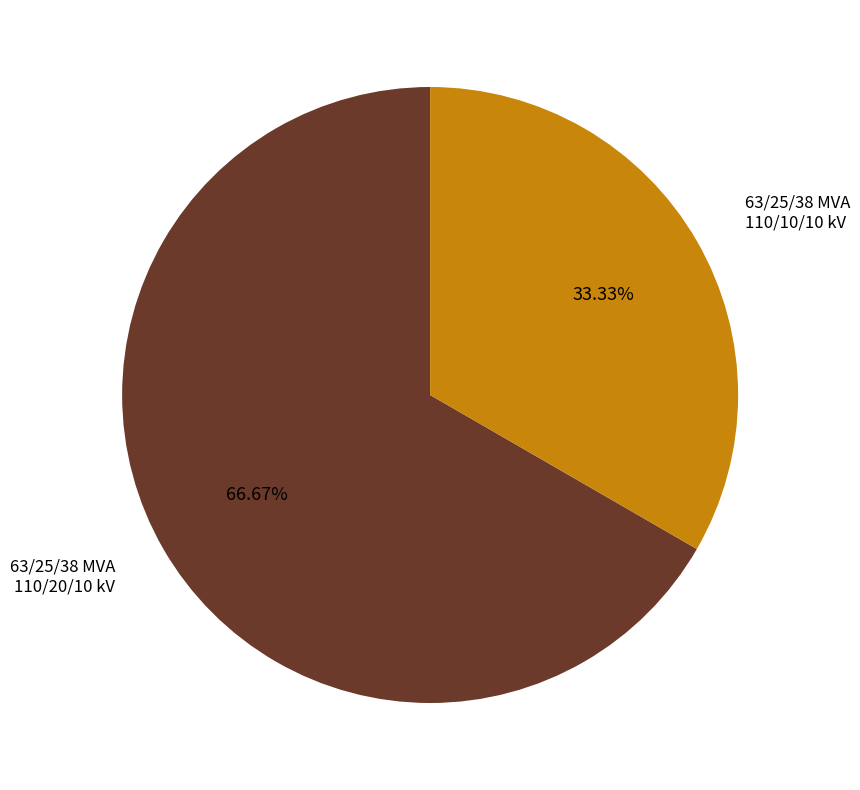

Does 63/25/38 MVA 110/10/10 kV account for over 50% of the chart?

No